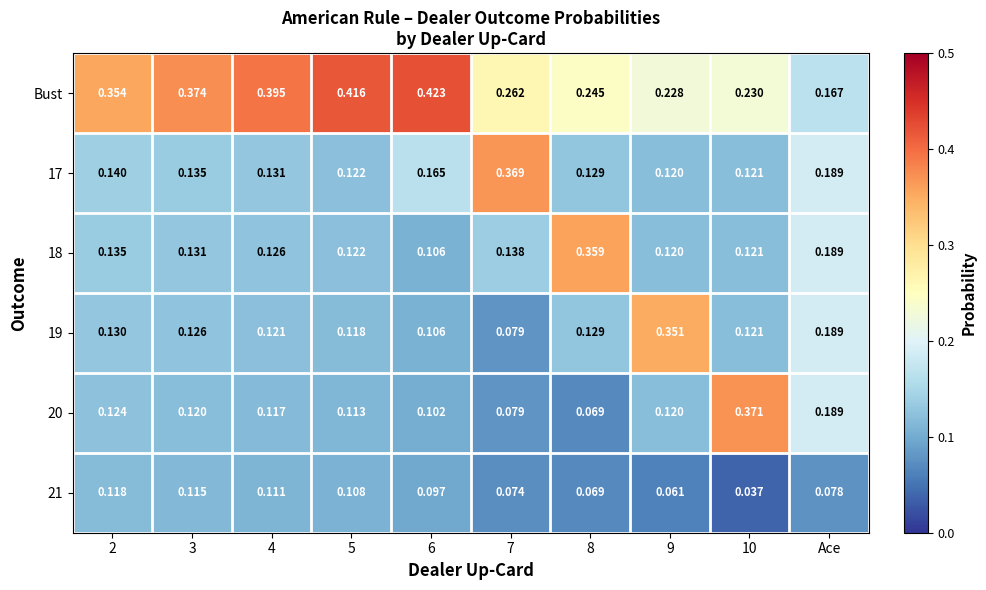

Which series changed the most between 2 and 4?

Bust